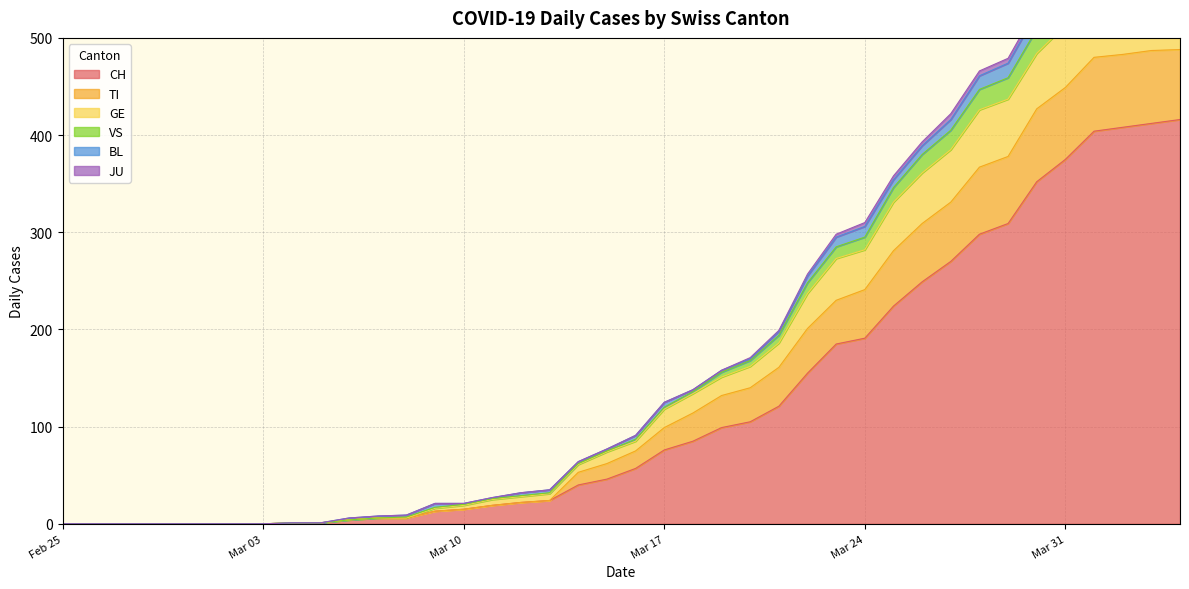

True or false: TI has a value of 0 at Mar 03.

True